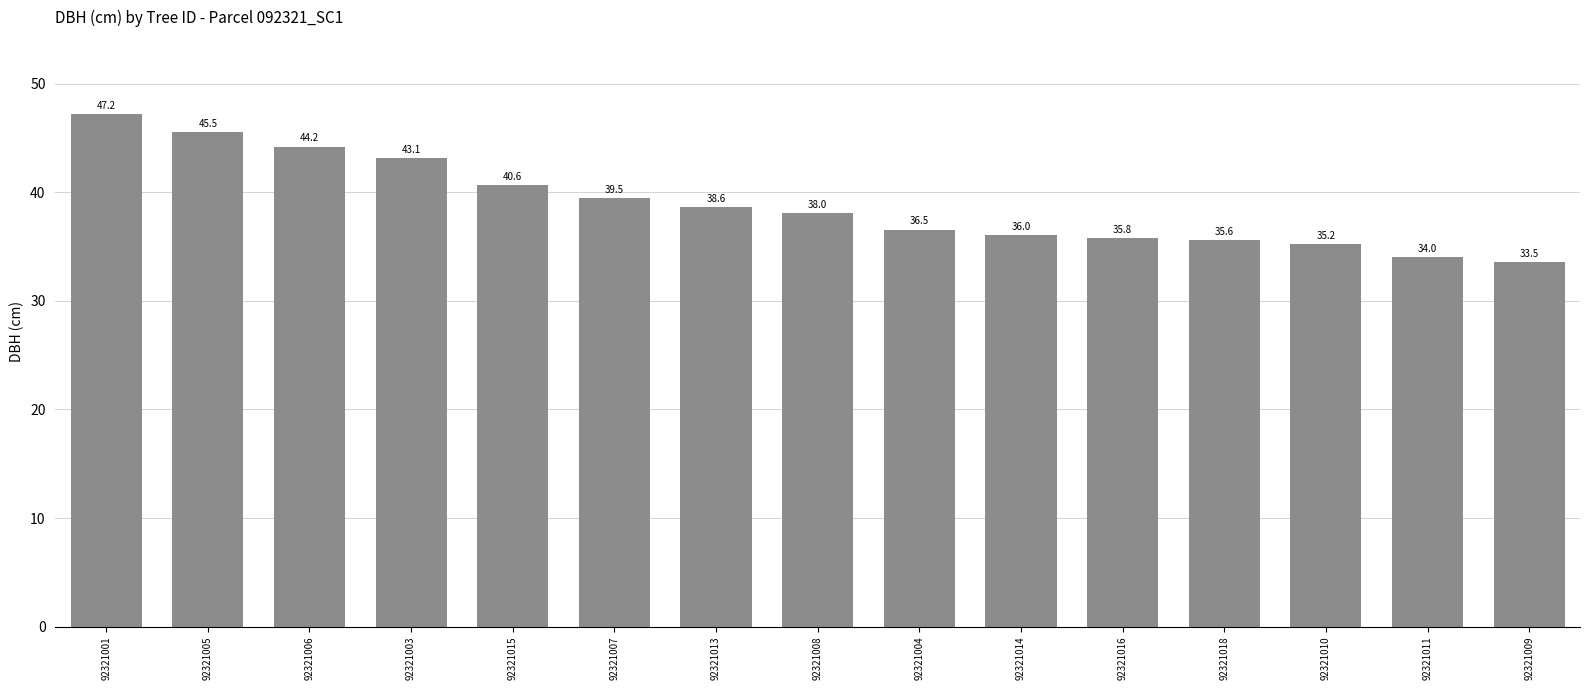

What position from the right is 92321010?

3